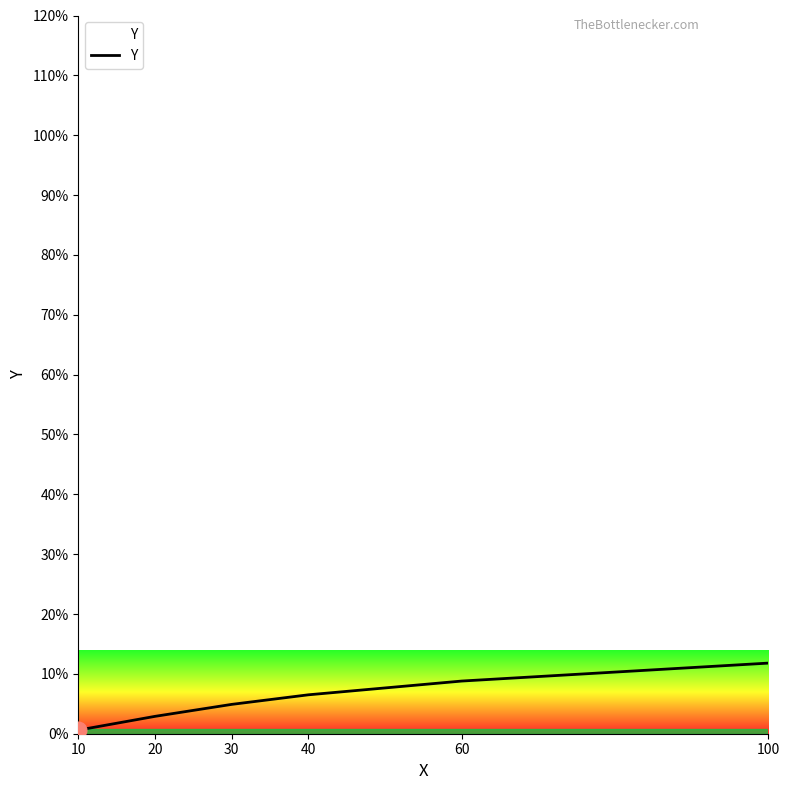

Does the chart have visible grid lines?

No